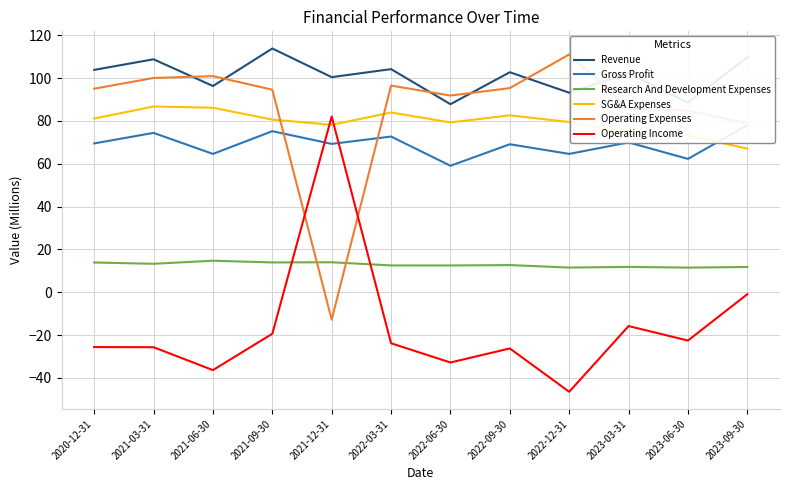

Rank the categories by Operating Income value from lowest to highest.

2022-12-31, 2021-06-30, 2022-06-30, 2022-09-30, 2021-03-31, 2020-12-31, 2022-03-31, 2023-06-30, 2021-09-30, 2023-03-31, 2023-09-30, 2021-12-31